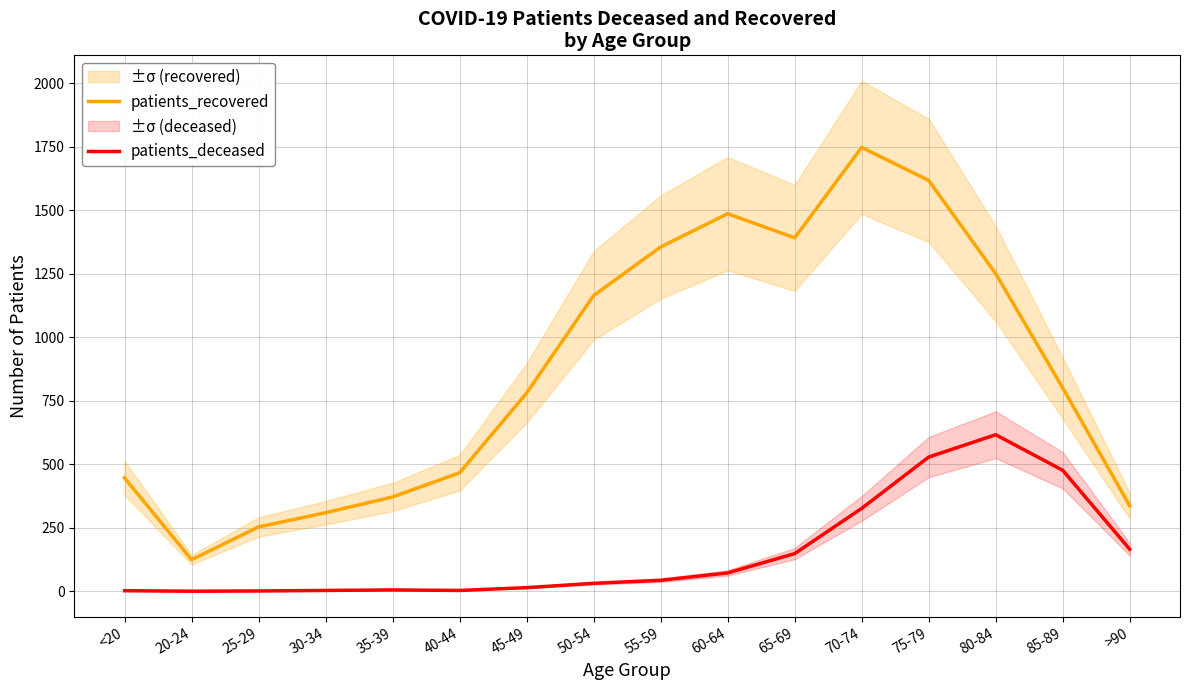

Is it true that patients_recovered equals 529 at 50-54?

False